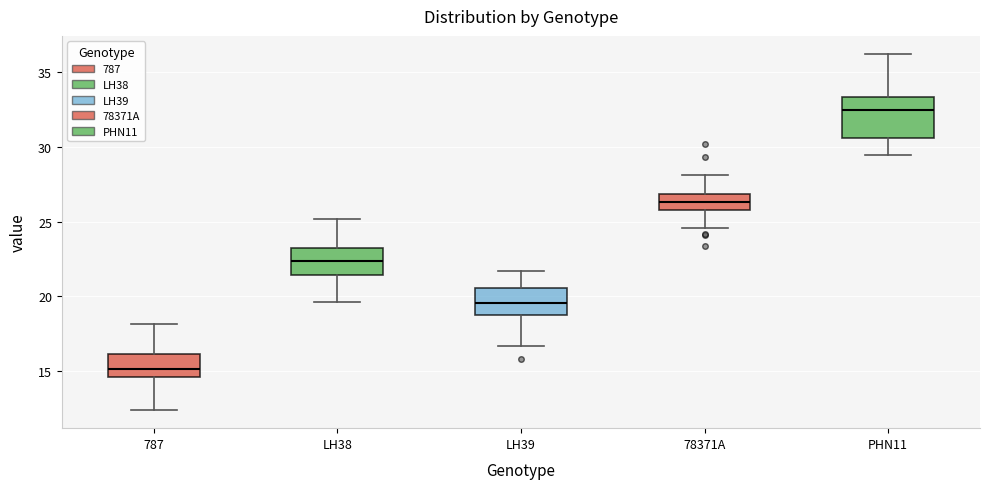

Reading left to right, transcribe this box plot: for each box, give where its median line is, the range the box spans, and where its two whiskers end, as read against the y-axis. The values are not printed on the chart, so give them approximately, as read against the axis.

787: median 15.0, box 14.5 to 16.0, whiskers 12.5 to 18.0
LH38: median 22.5, box 21.5 to 23.0, whiskers 19.5 to 25.0
LH39: median 19.5, box 18.5 to 20.5, whiskers 16.5 to 21.5
78371A: median 26.5, box 26.0 to 27.0, whiskers 24.5 to 28.0
PHN11: median 32.5, box 30.5 to 33.5, whiskers 29.5 to 36.5